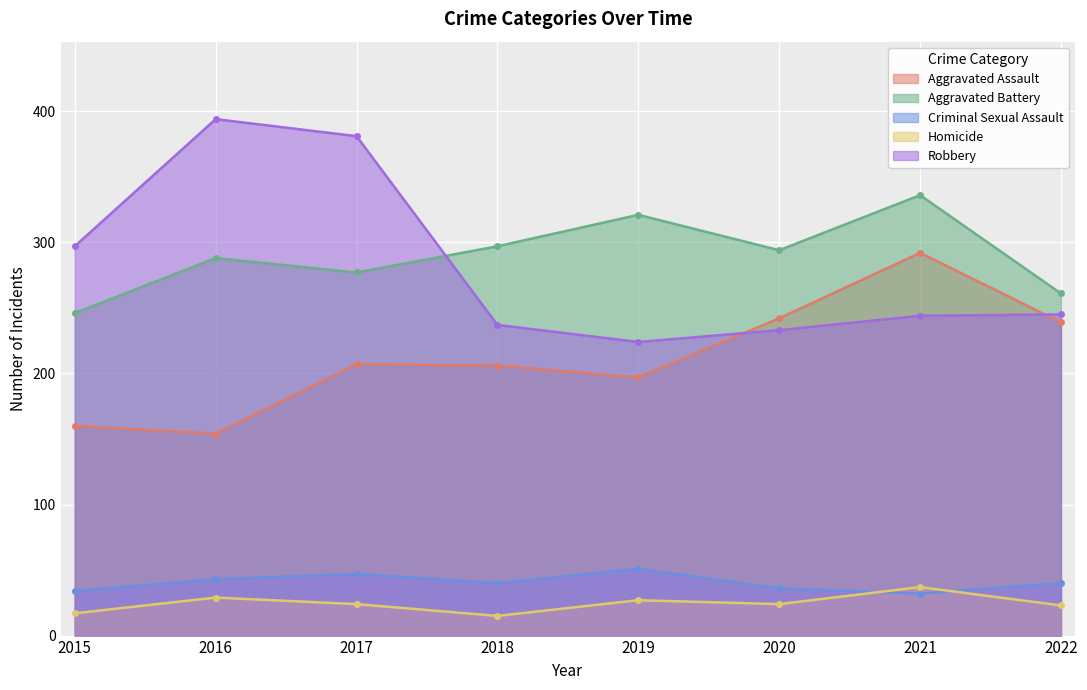

The value of Criminal Sexual Assault at 2020 is 36. True or false?

True